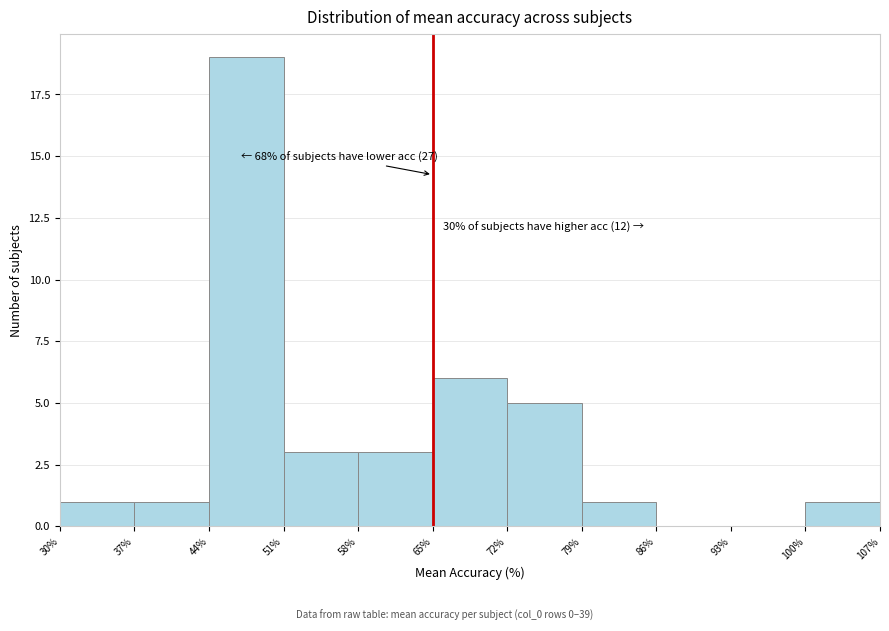

Which range on the x-axis has the tallest bar?

44% to 51%